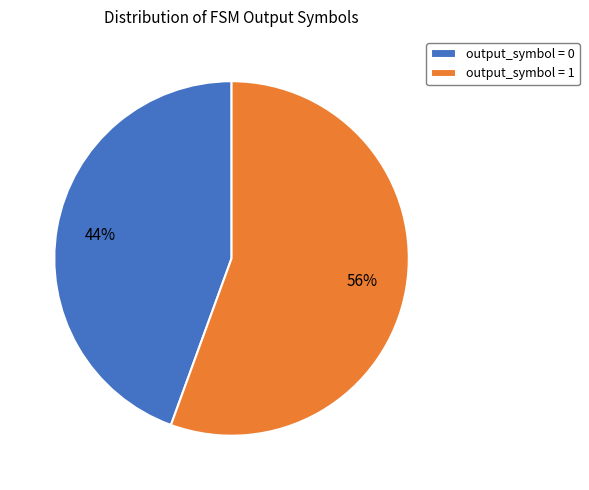

Count the number of slices in the pie.

2